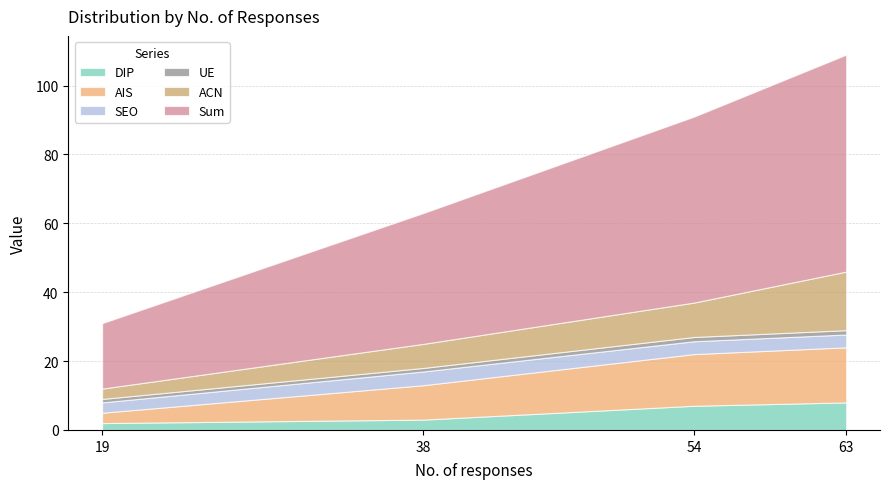

What is the difference between the DIP values at 19 and 54?

5.0